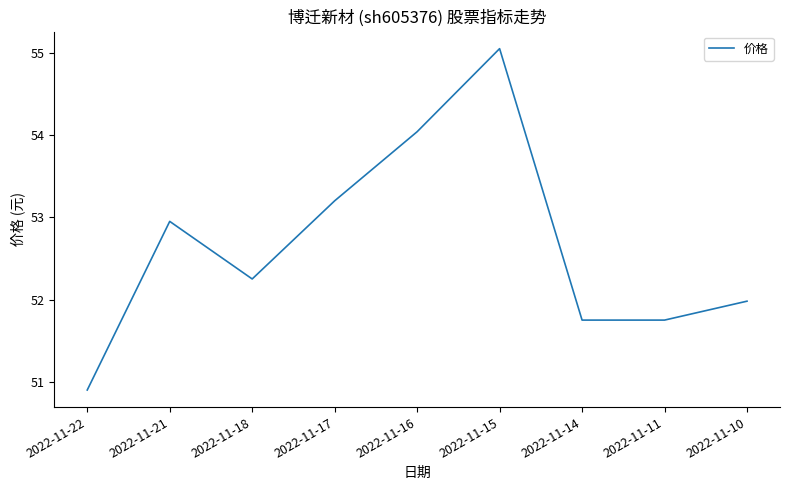

At which category does the chart reach its minimum across all series?

2022-11-22